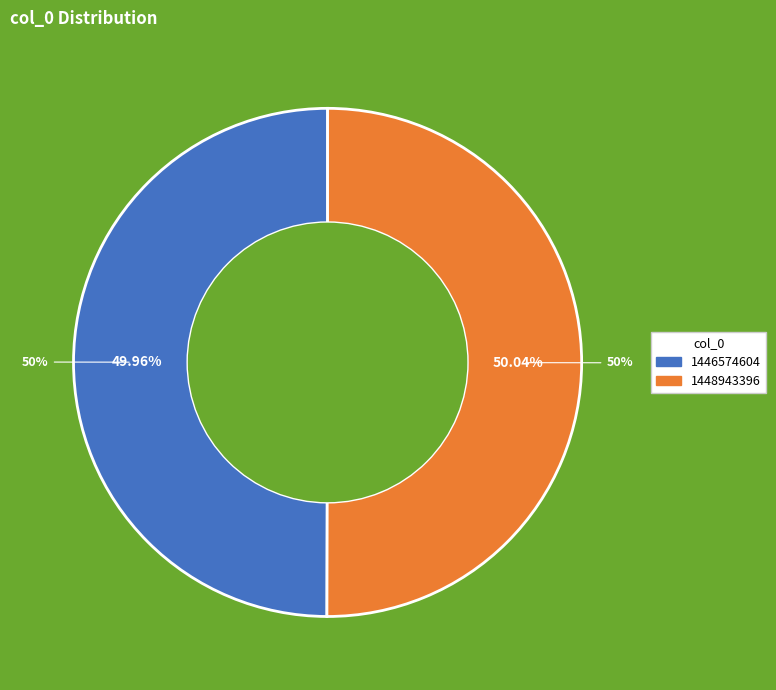

How many segments does this pie chart have?

2